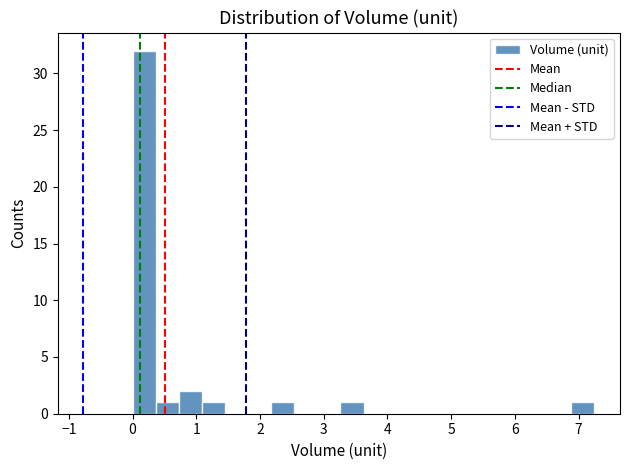

Around what value on the x-axis is the tallest bar? Give the approximate position of its centre, as read against the axis.

0.2